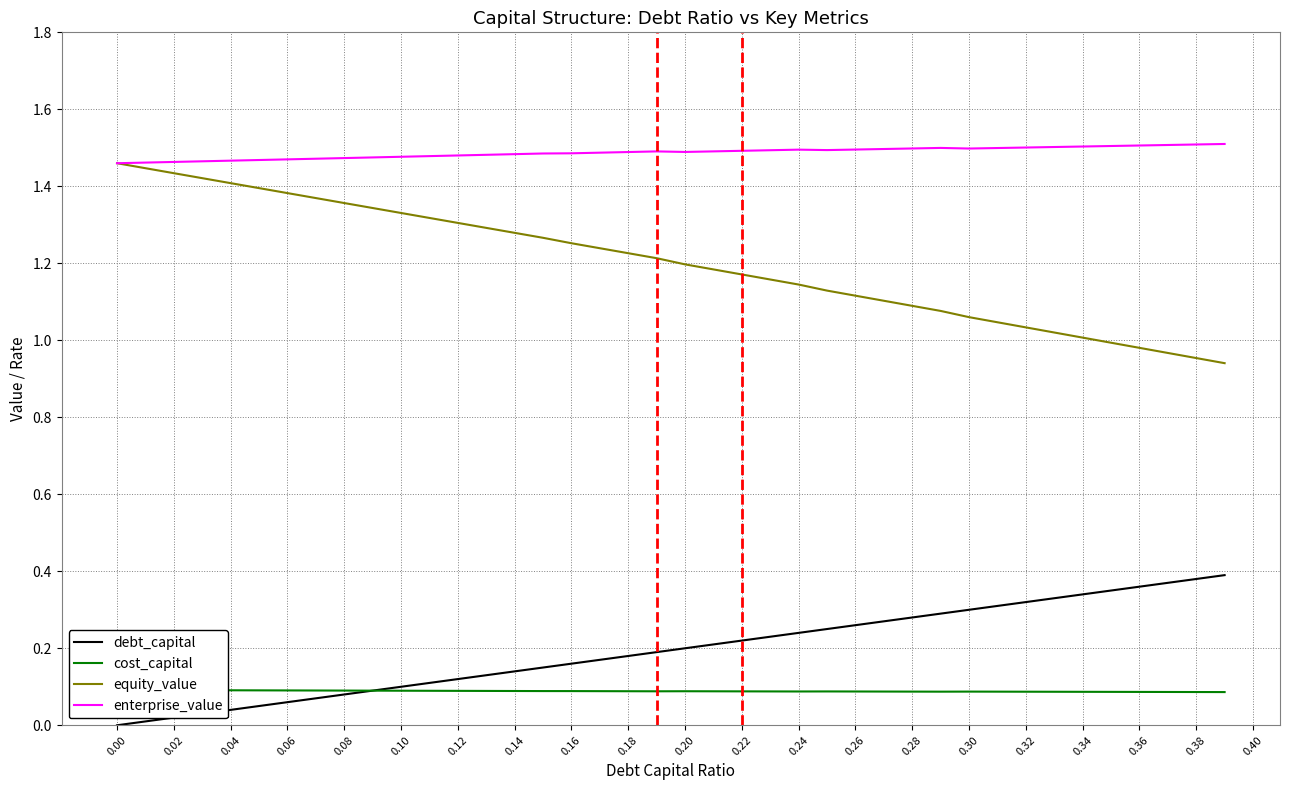

The value of enterprise_value at 0.34 is 1.5. True or false?

True